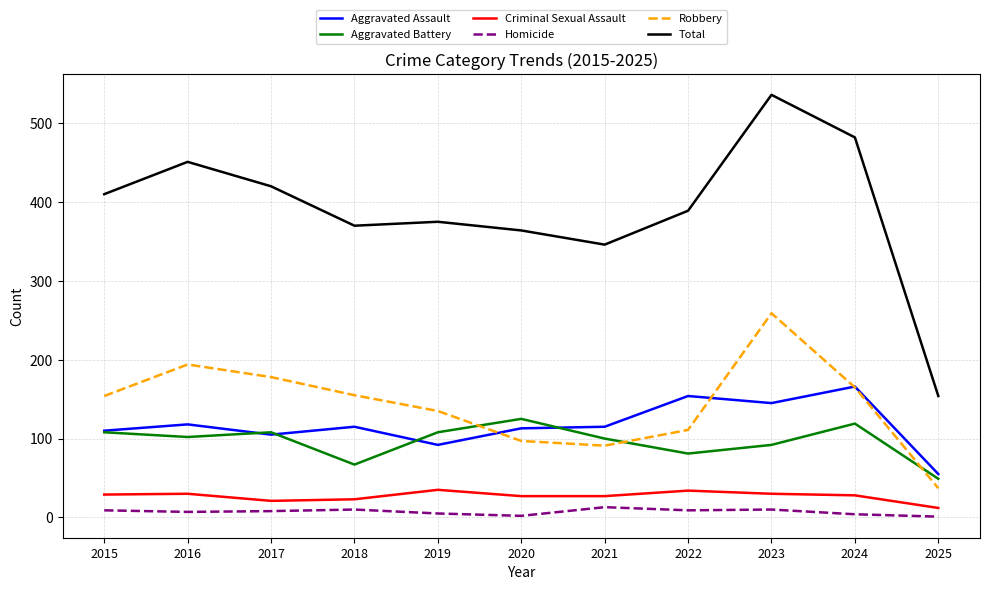

At which label does Total first exceed 389?

2015